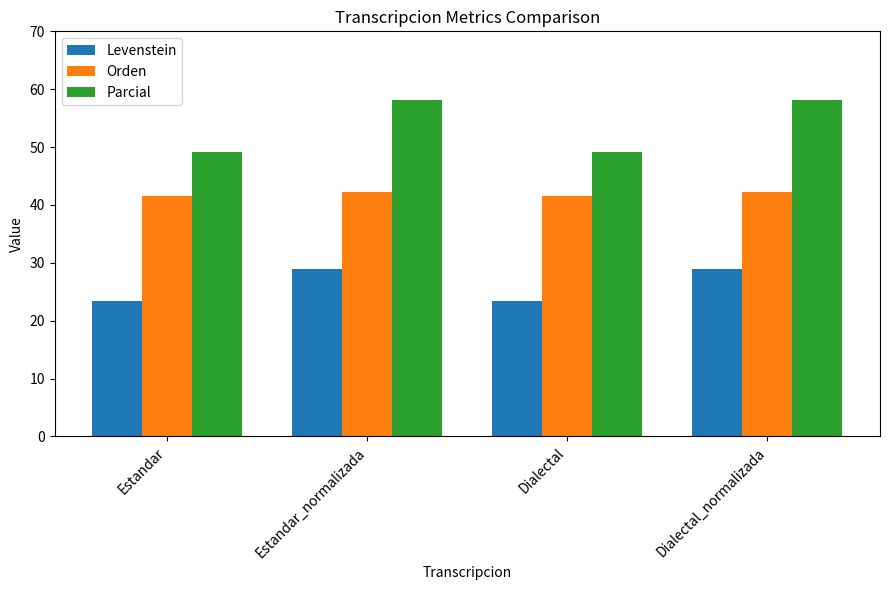

Which series changed the most between Estandar and Estandar_normalizada?

Parcial